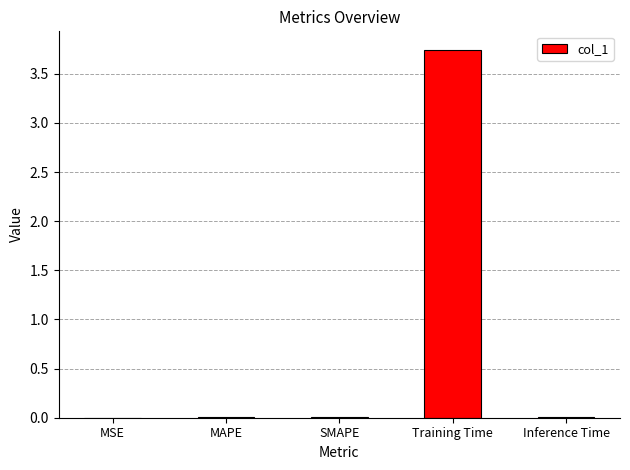

True or false: the data shows 0.0 at Inference Time.

True